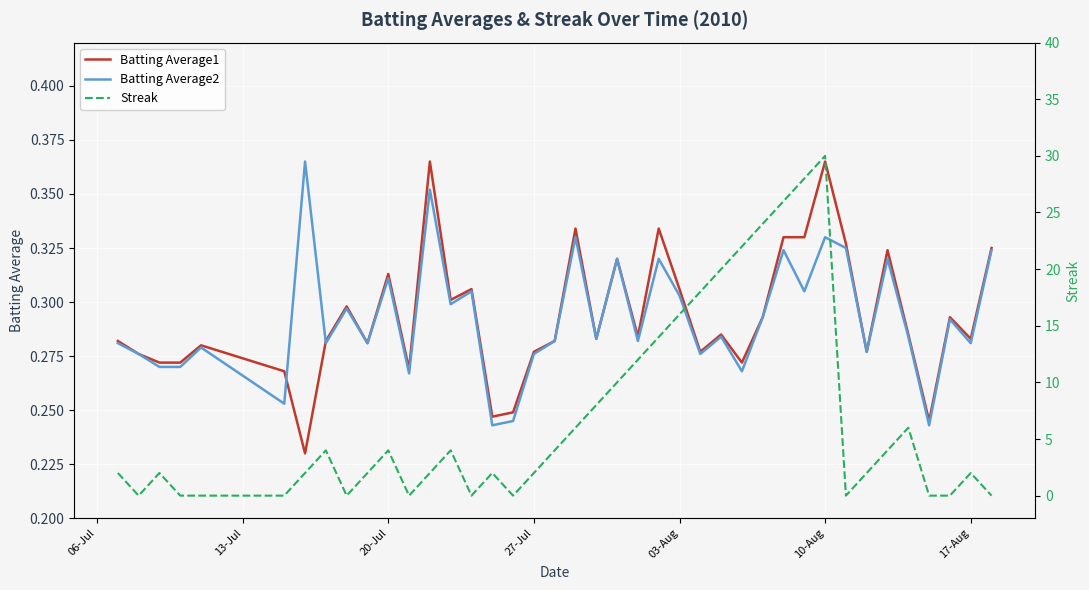

What is the value of the Streak point at the 26th from the left?

18.0